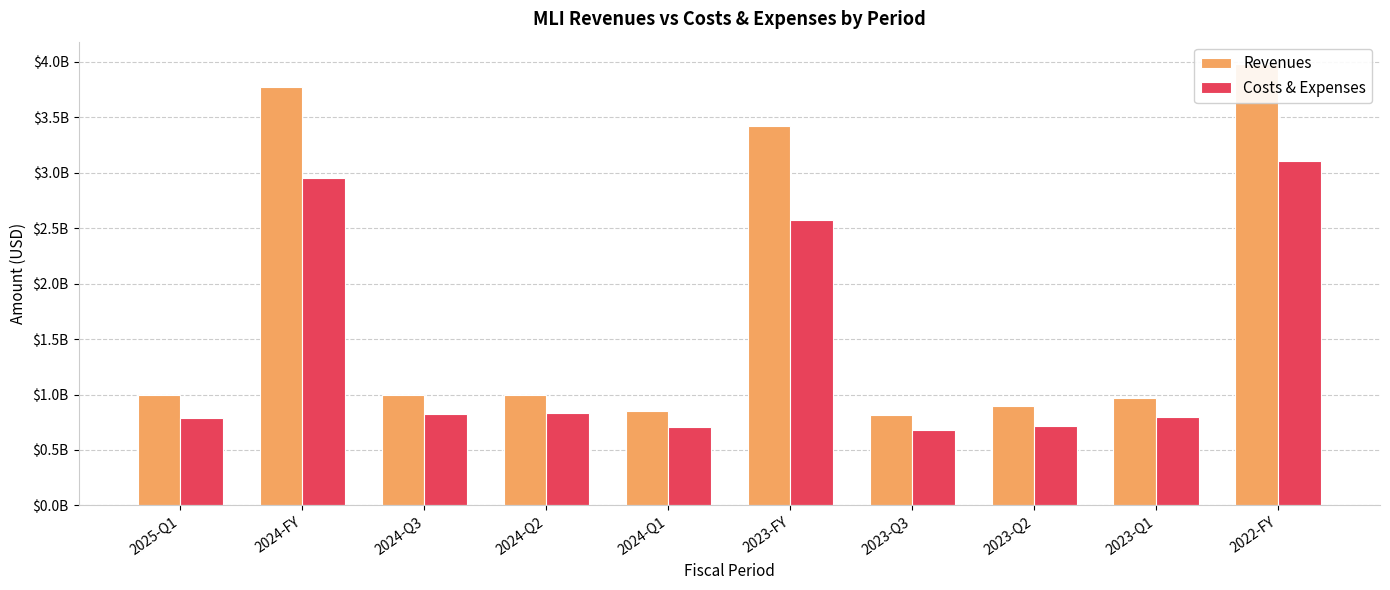

Which category has the highest value in the Revenues series?

2022-FY